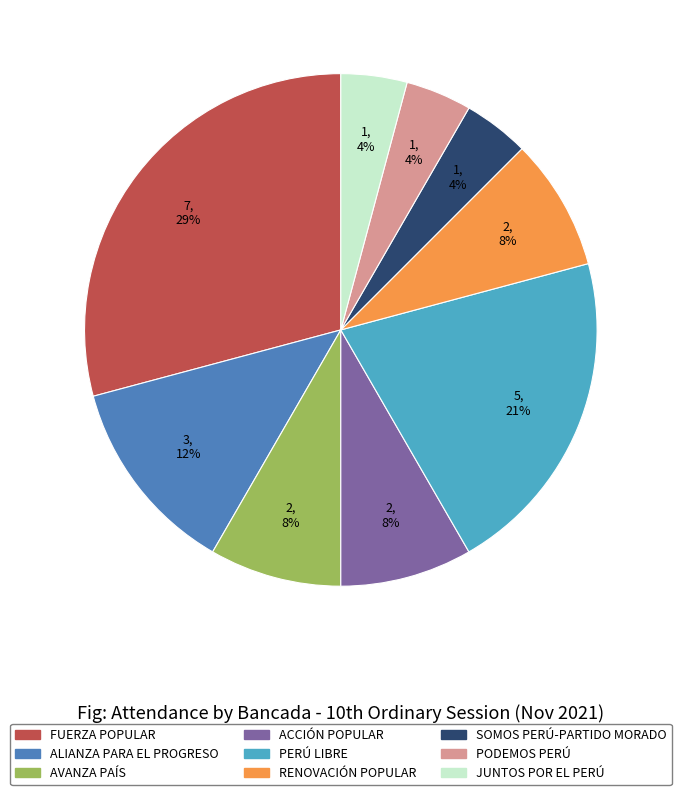

To the nearest percent, what is the average slice percentage?

11%